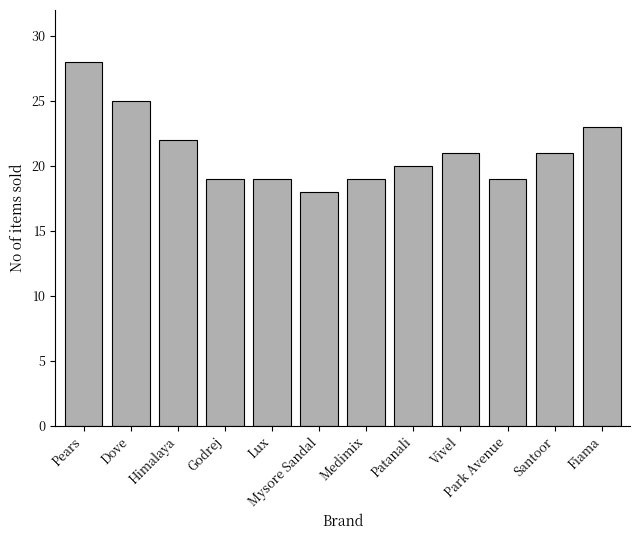

What is the value of the 12th bar from the left?

23